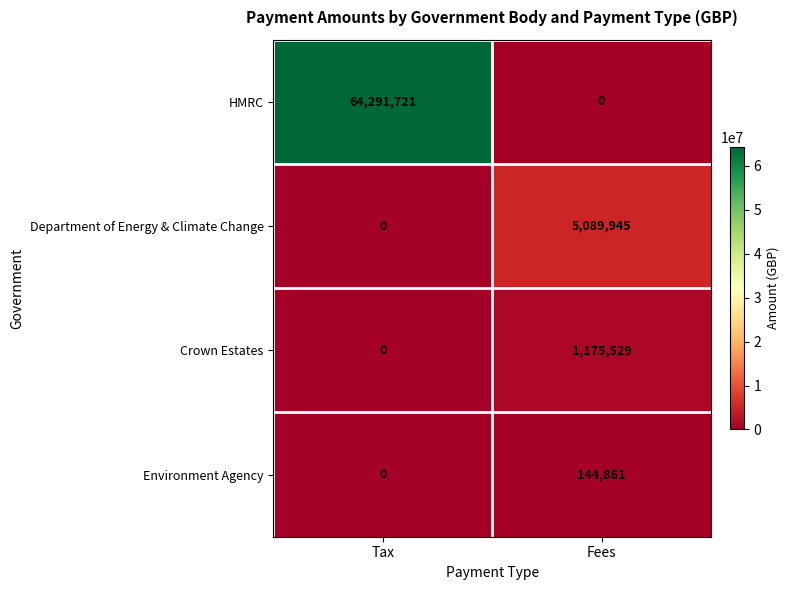

At which label is HMRC closest to 32145860?

Fees